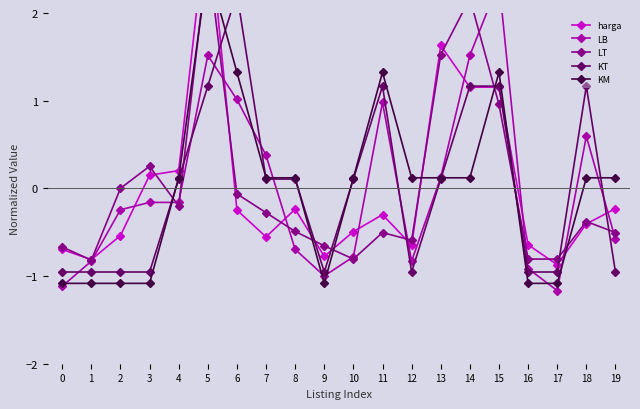

Where is the first local maximum for KM?

5